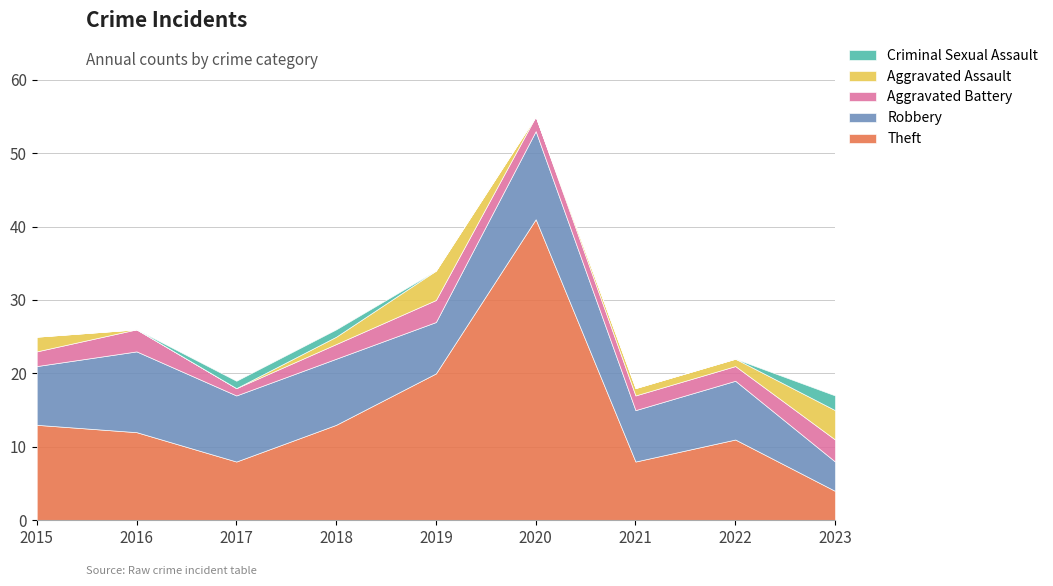

Does the chart display data point markers on the line(s)?

No